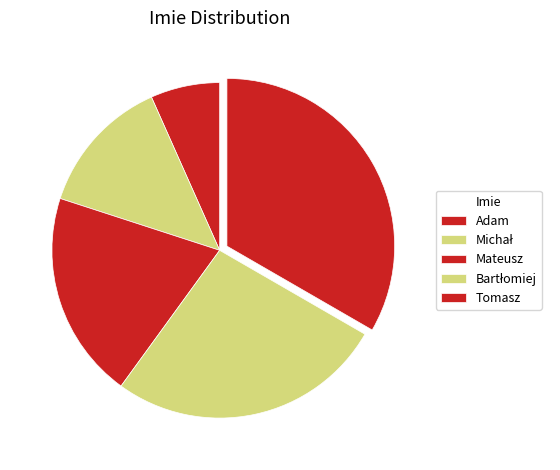

To the nearest percent, what portion does Michał represent?

13%